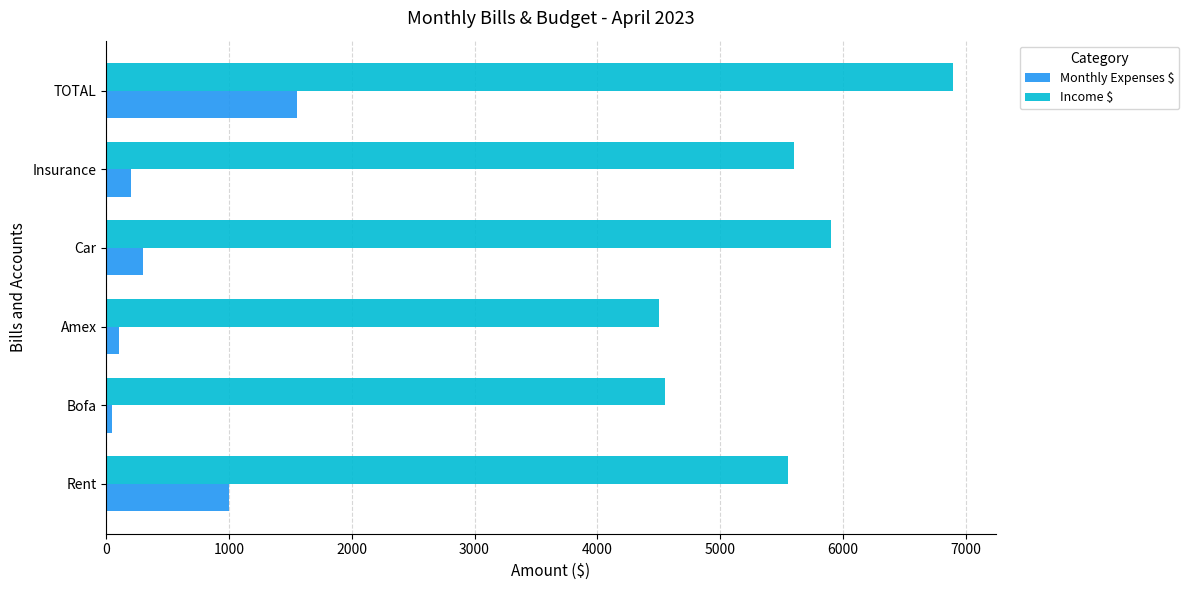

What value does the Monthly Expenses $ series have at TOTAL?

1550